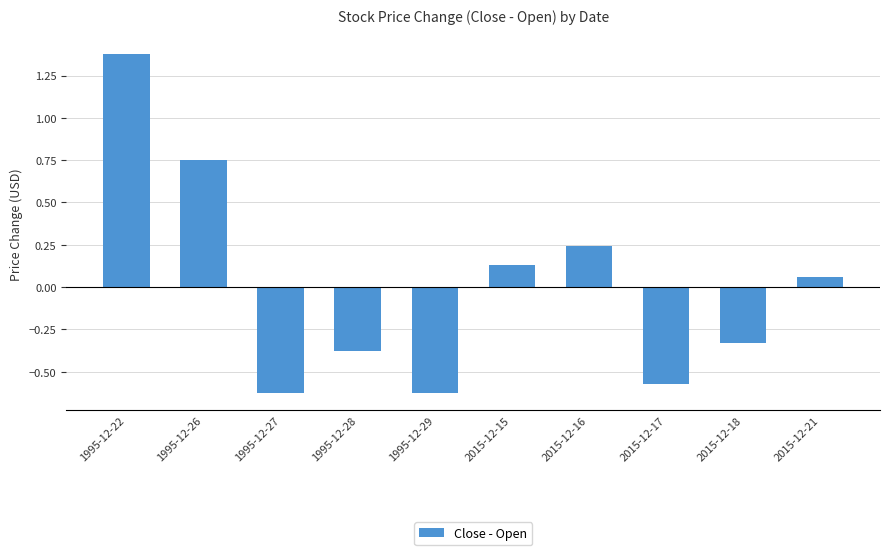

True or false: the data shows -0.1 at 2015-12-18.

False